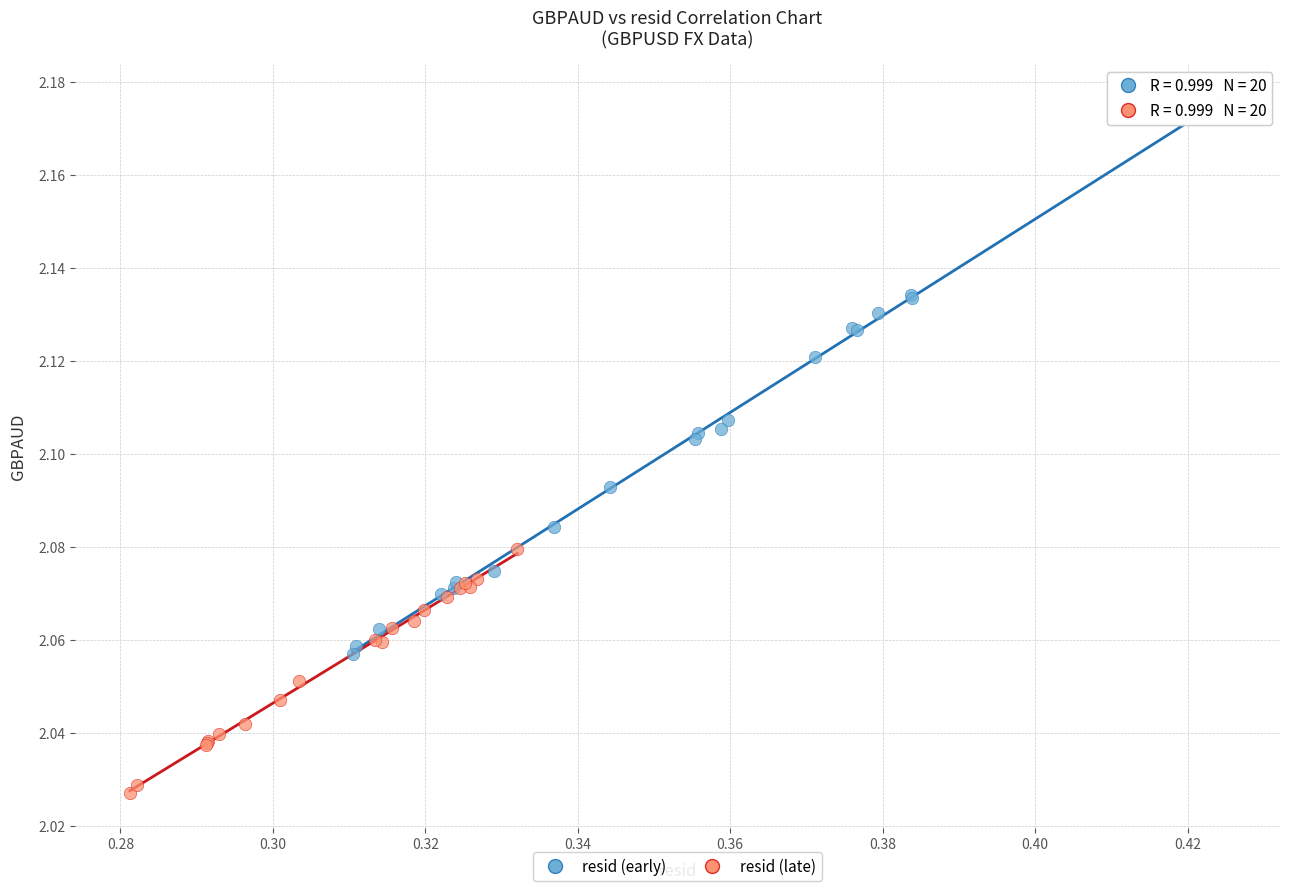

Which series has the widest spread of Y values?

resid (early)